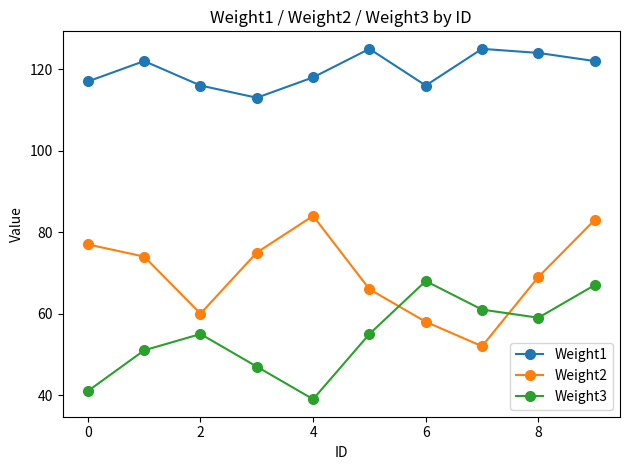

True or false: Weight1 has more than 0 points higher than both neighbors.

True